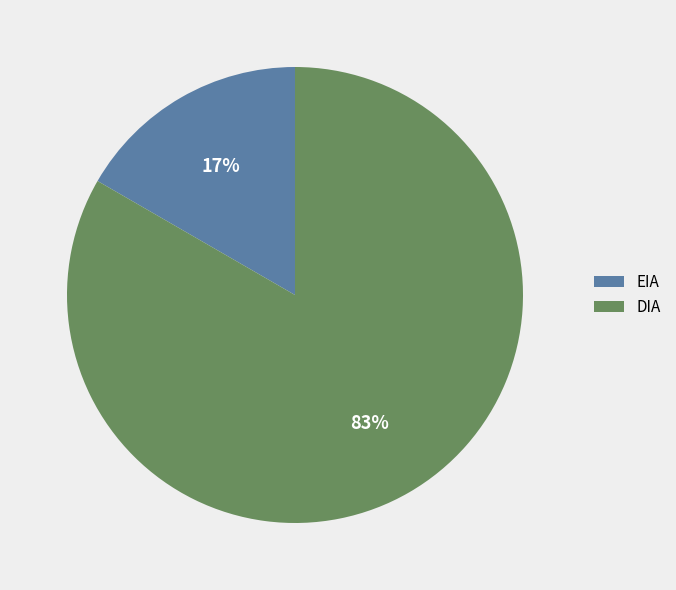

Which has a higher value, DIA or EIA?

DIA